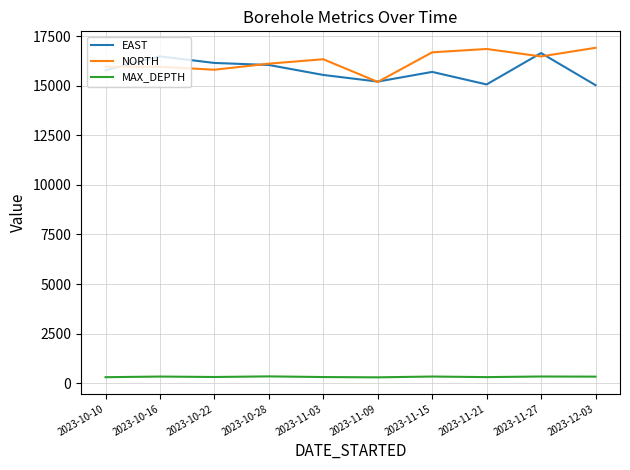

True or false: EAST has a value of 10126 at 2023-12-03.

False